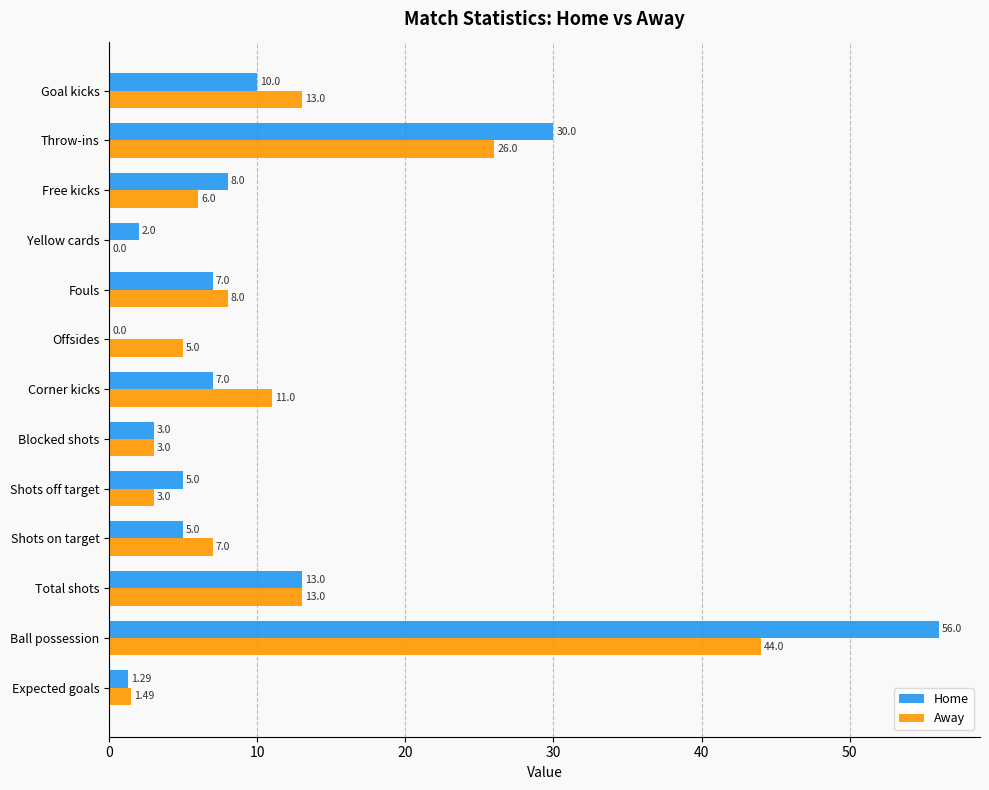

Which series has the largest total across all categories?

Home